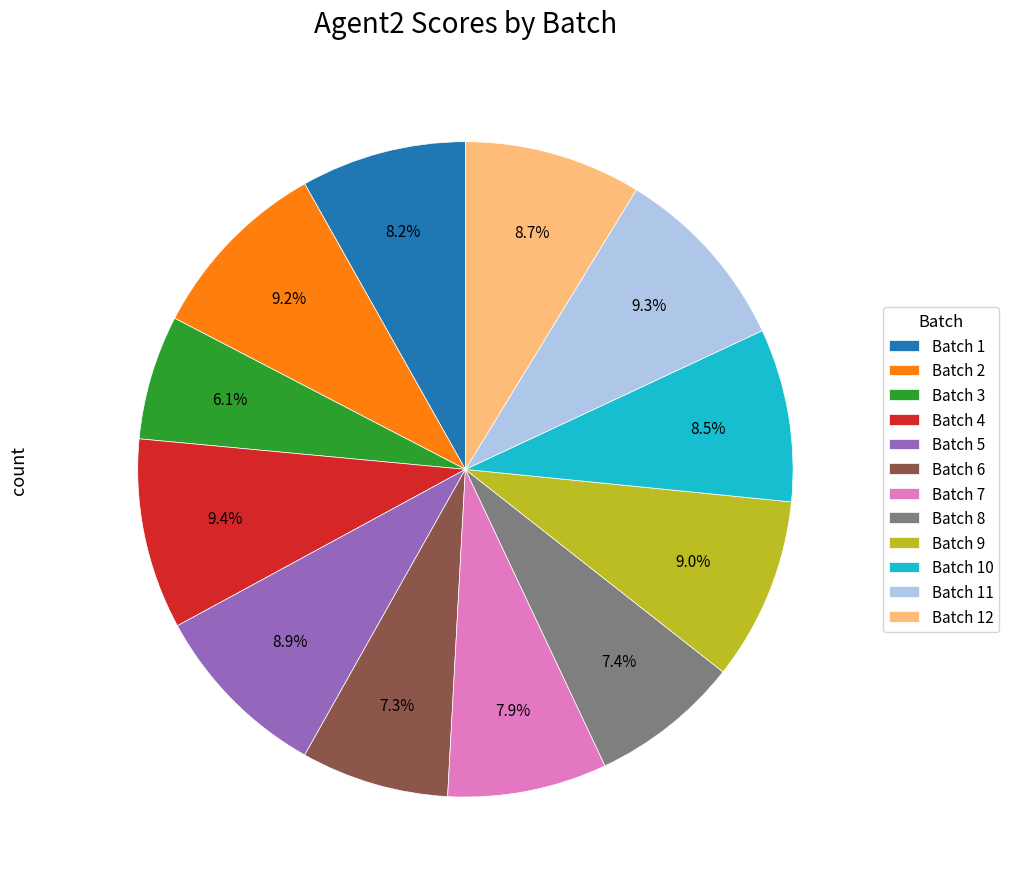

Does any single category account for the majority?

No